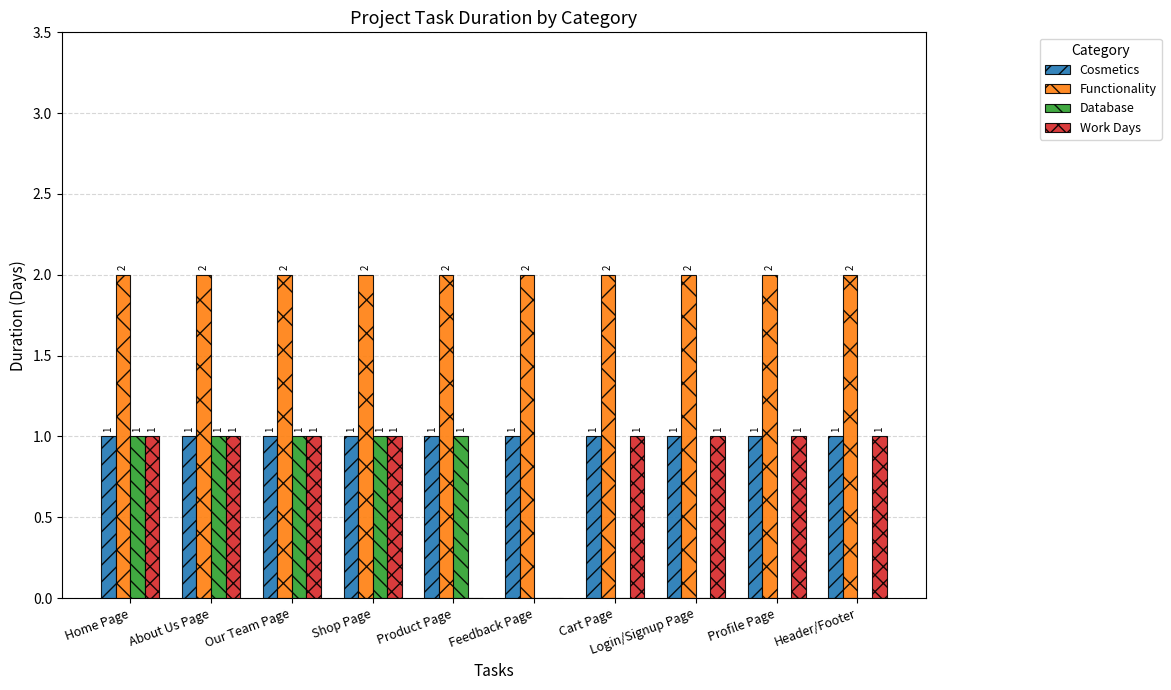

The value of Cosmetics at Login/Signup Page is 1. True or false?

True